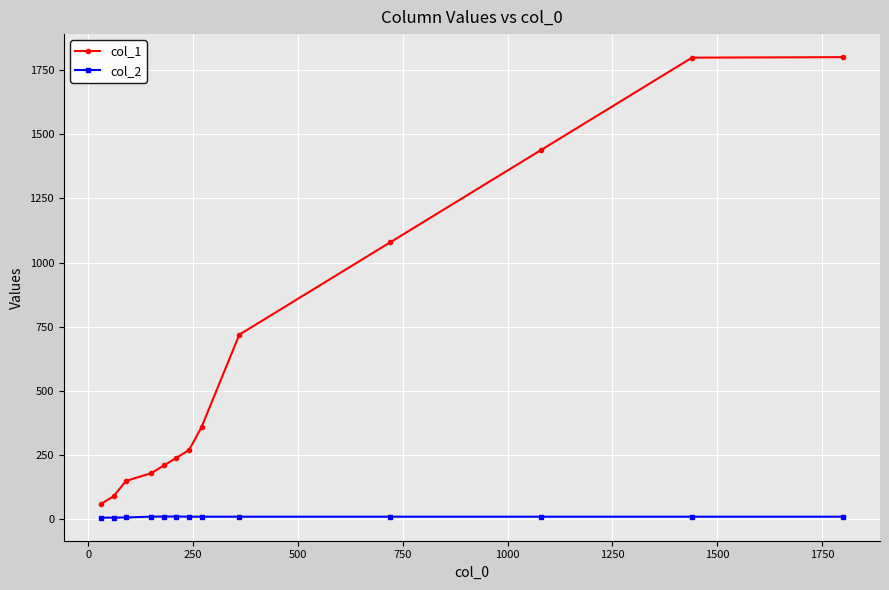

At how many categories does at least one series exceed 218?

8